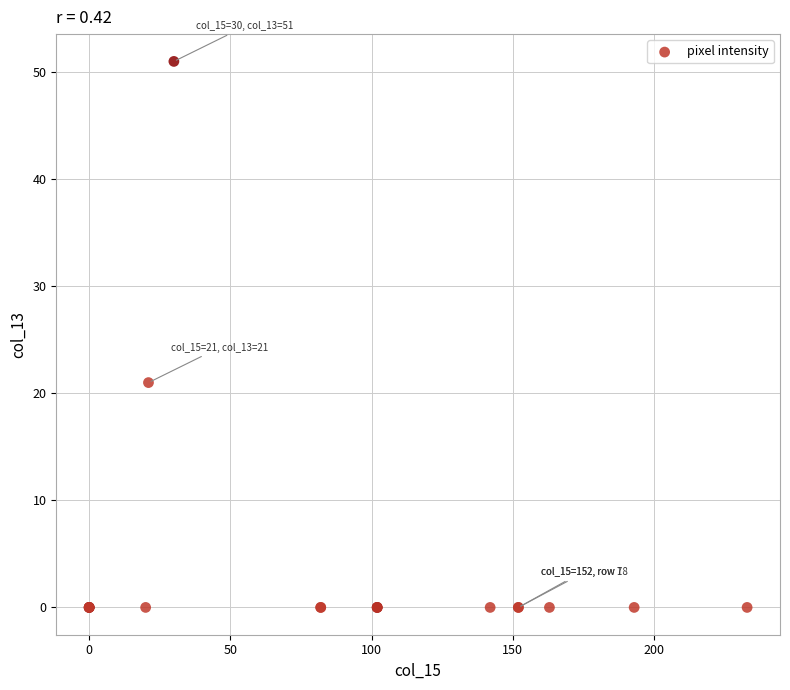

What Y value in the scatter plot is closest to 25?

21